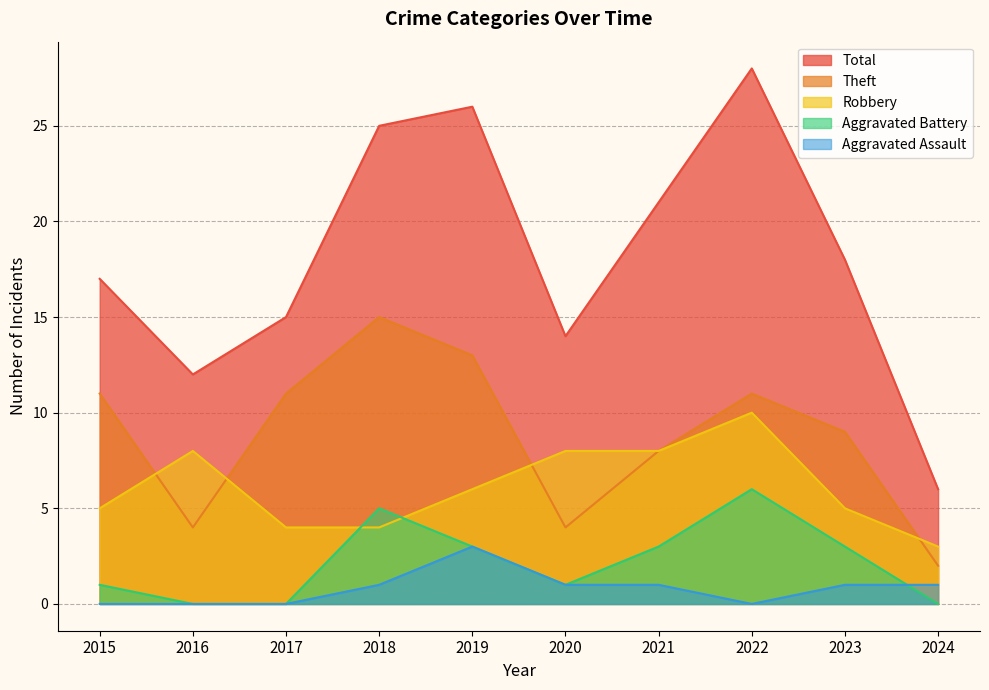

What is the spread (max minus min) of values at 2016?

12